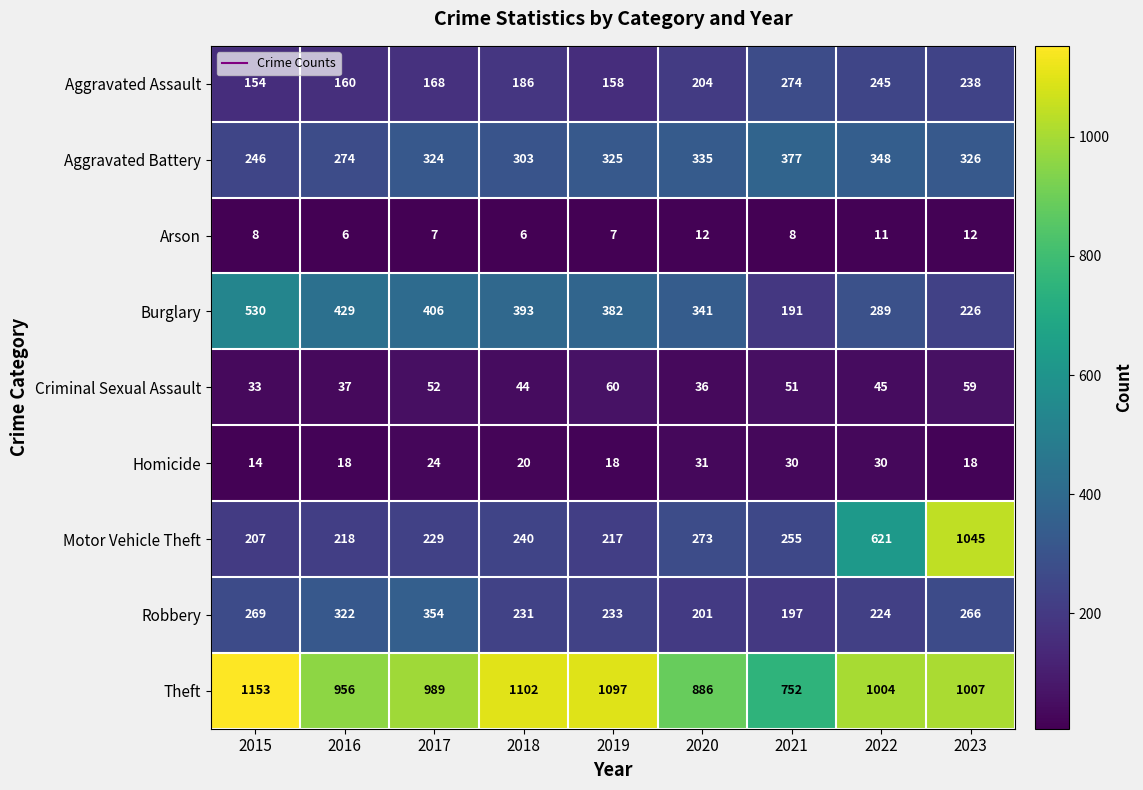

What is the difference between the second highest and minimum values in the Robbery series?

125